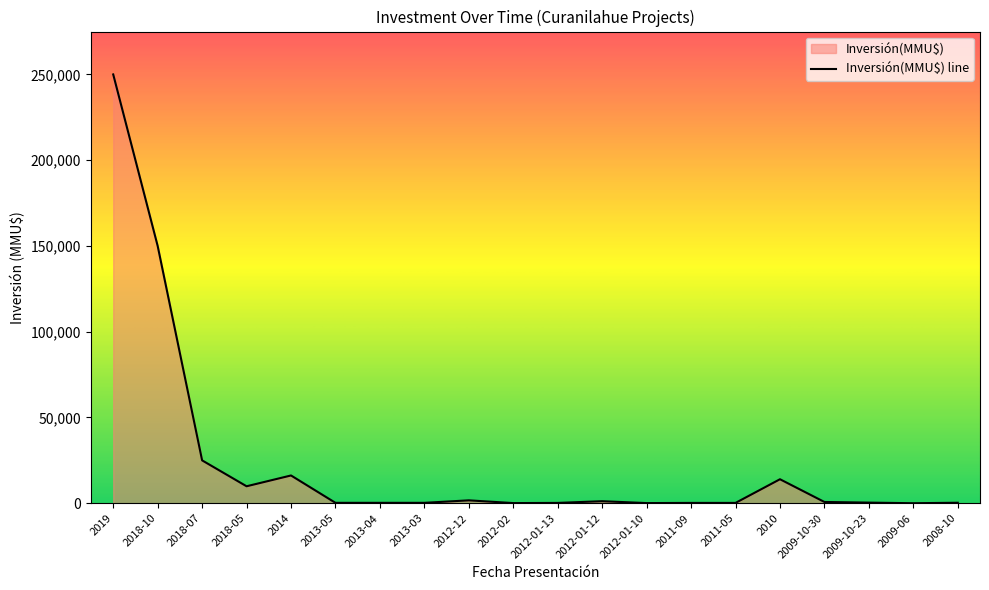

True or false: the data shows 1700 at 2012-12.

True